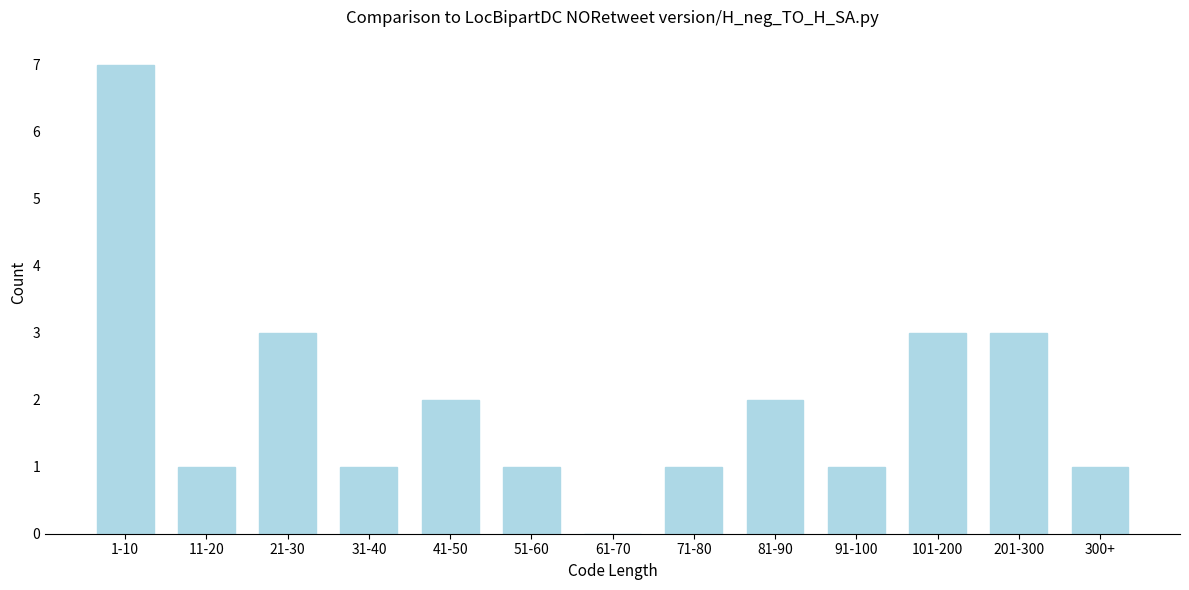

Reading left to right, extract all data points from this chart.

1-10=7	11-20=1	21-30=3	31-40=1	41-50=2	51-60=1	61-70=0	71-80=1	81-90=2	91-100=1	101-200=3	201-300=3	300+=1